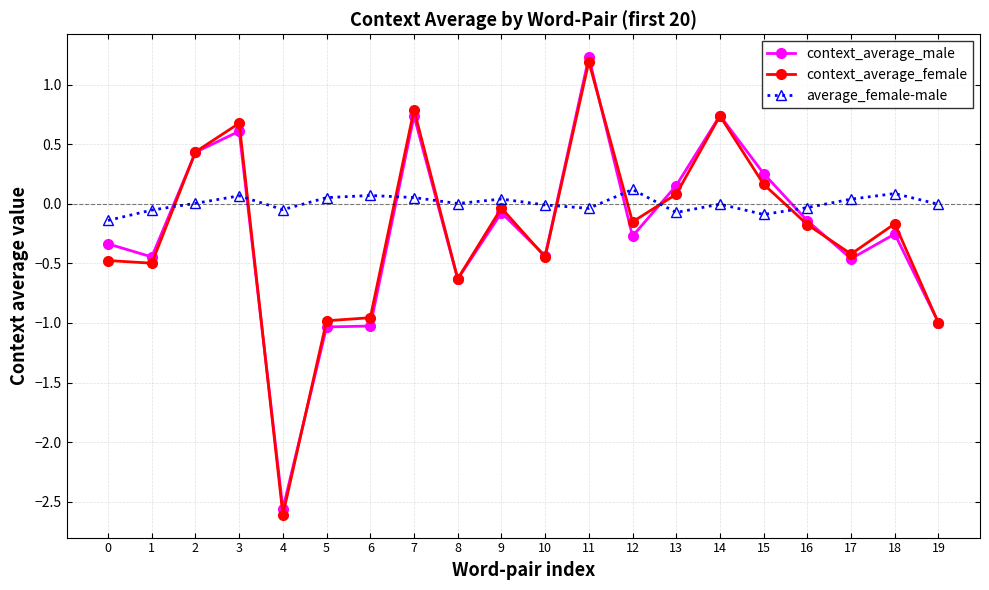

How many distinct data groups are displayed?

3